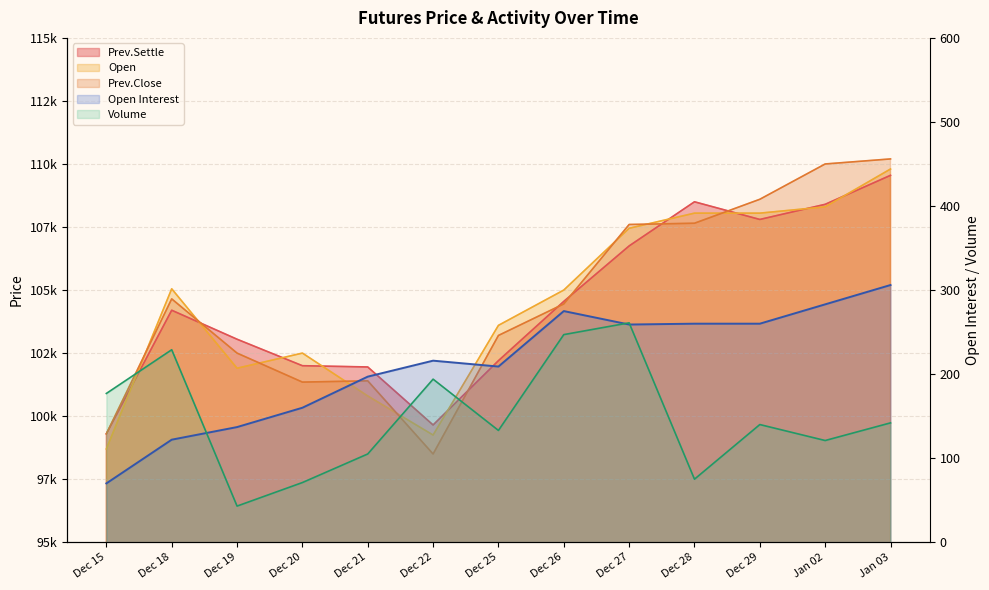

Which series has the largest range (max minus min)?

Prev.Close line